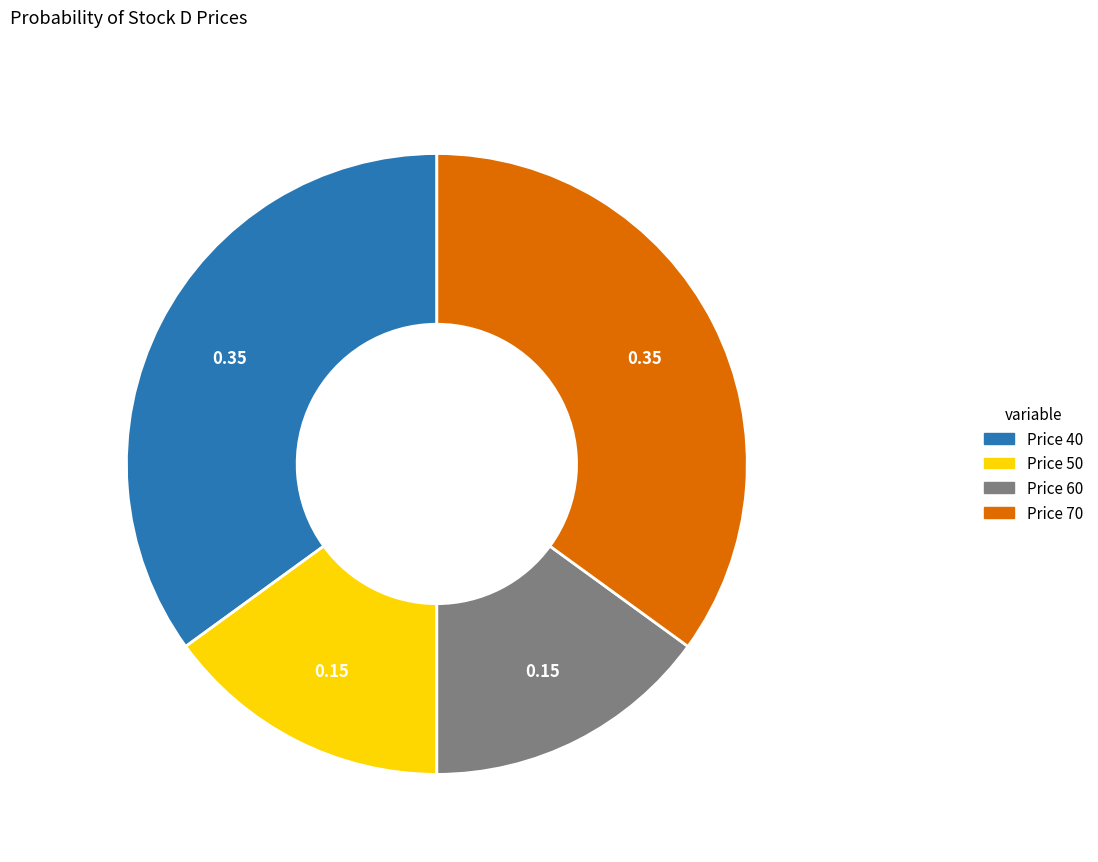

Does any single category account for the majority?

No